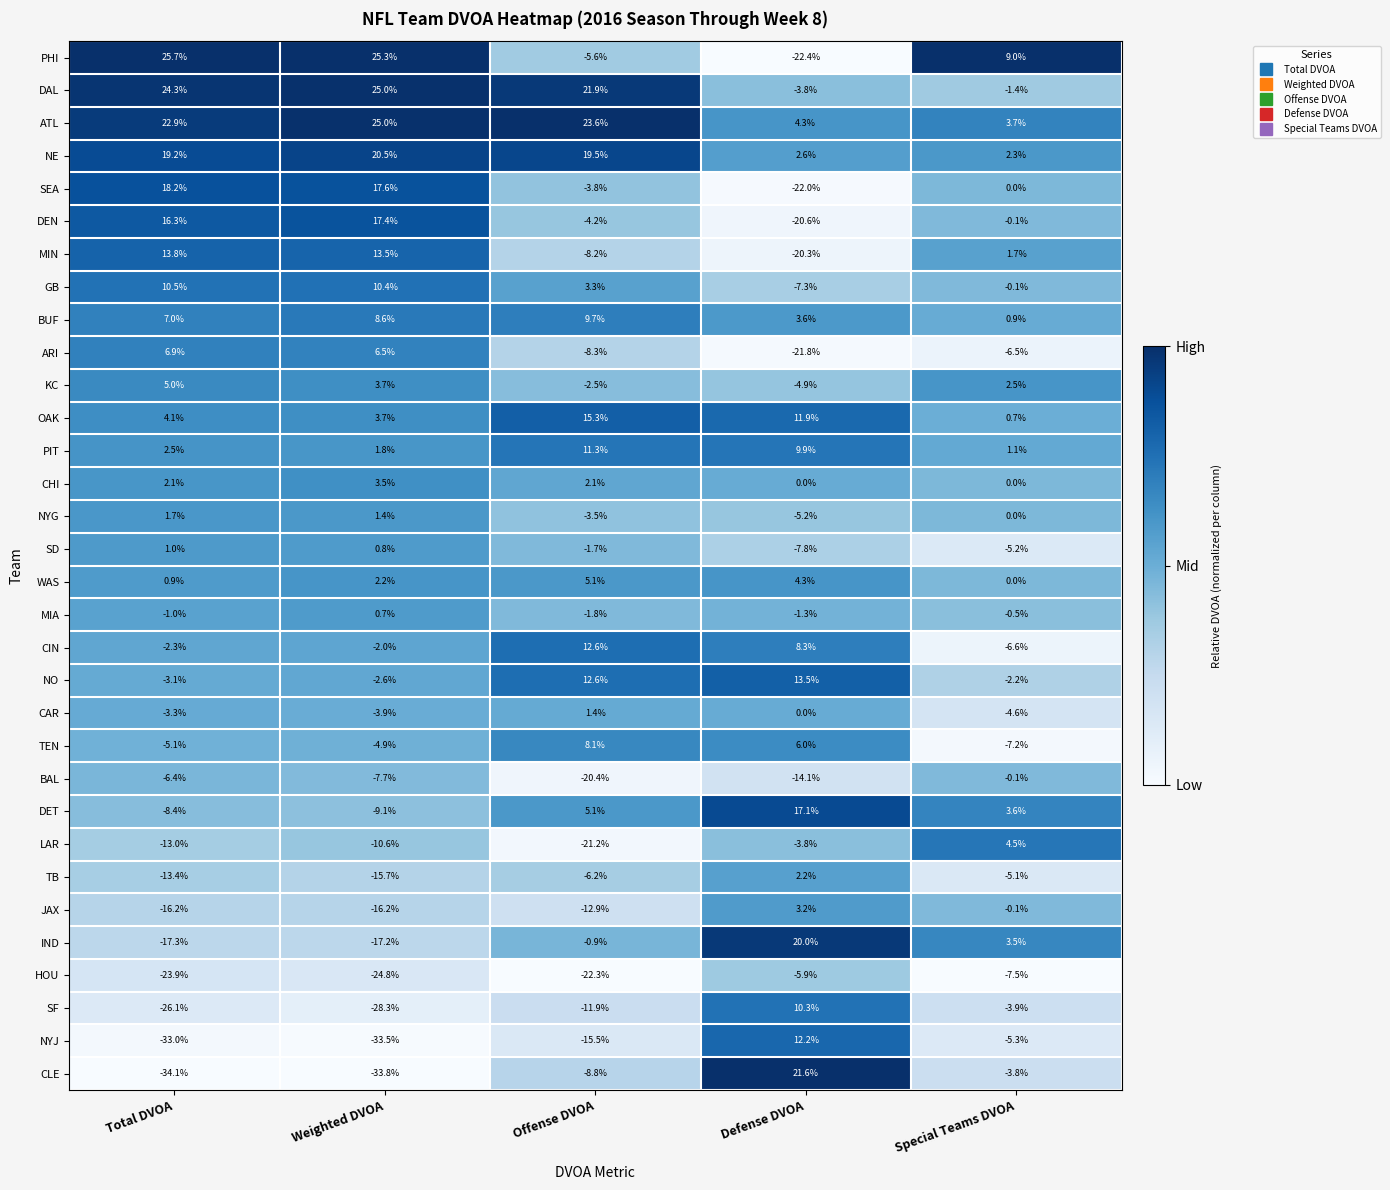

What is the difference between the DET values at Defense DVOA and Weighted DVOA?

26.2